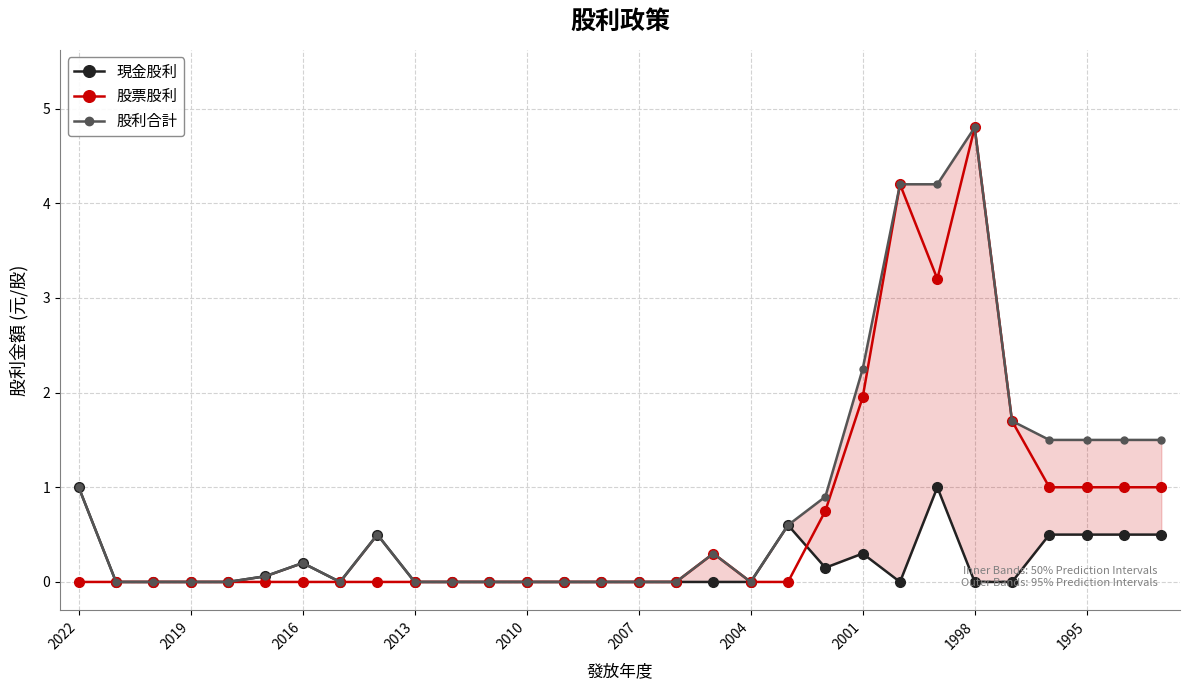

True or false: 現金股利 and 股利合計 intersect in this chart.

False